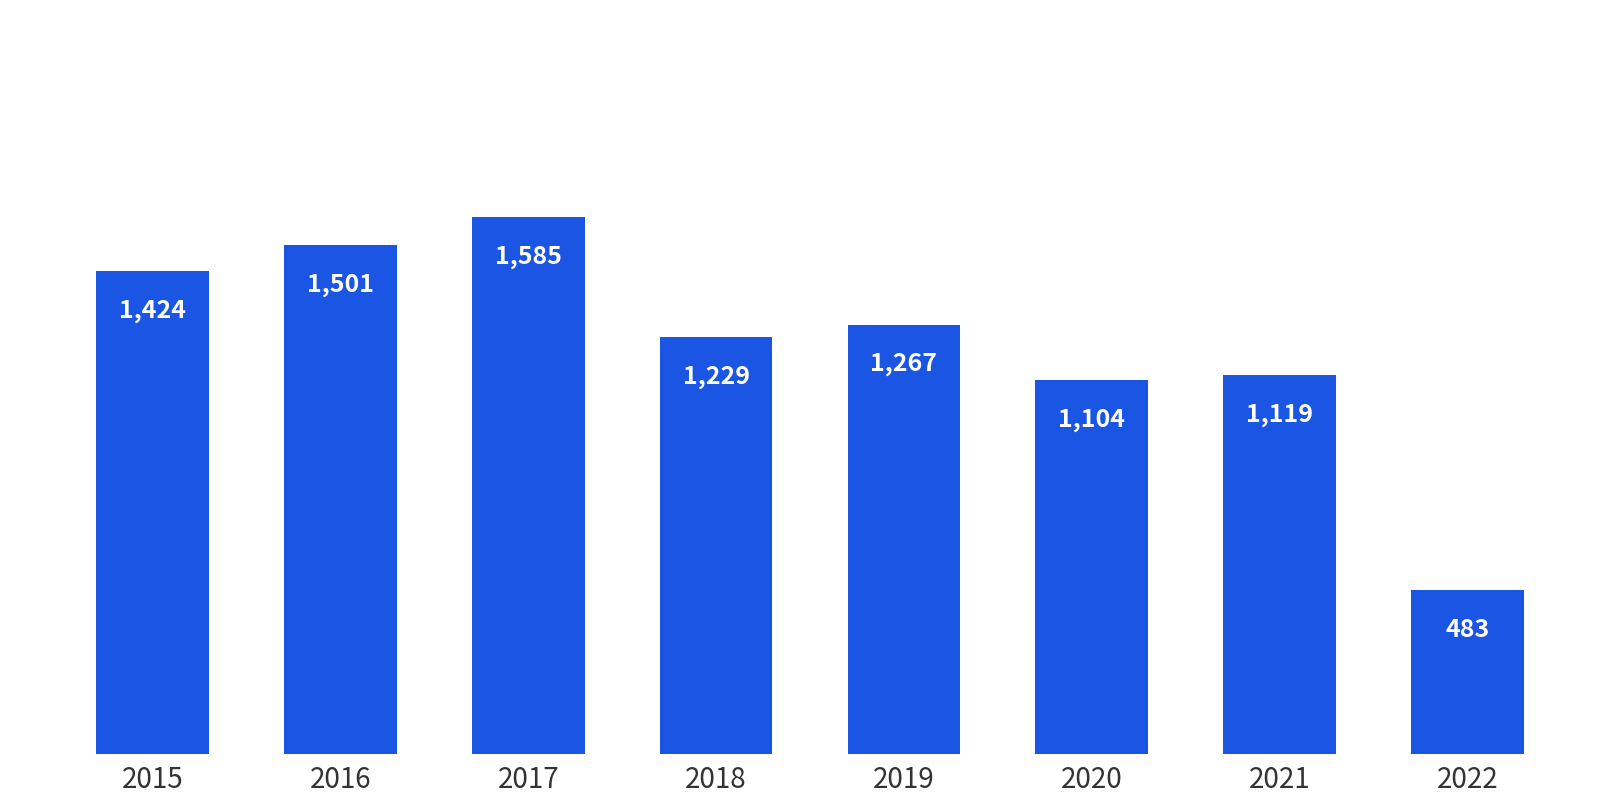

What is the change in value from 2019 to 2021?

-148